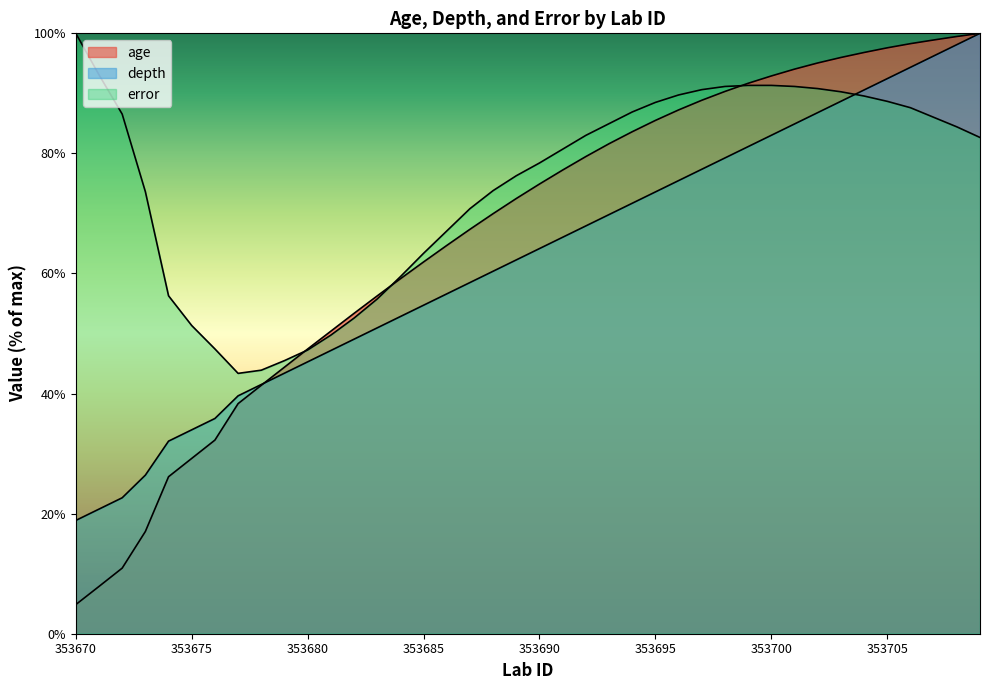

Reading left to right, extract all data points from this chart.

age: 4.9	7.9	10.9	17.0	26.2	29.2	32.3	38.3	41.4	44.4	47.4	50.4	53.4	56.3	59.1	61.9	64.7	67.4	70.0	72.5	74.9	77.2	79.5	81.6	83.6	85.5	87.2	88.9	90.3	91.7	92.9	94.0	95.1	96.0	96.8	97.6	98.3	98.9	99.5	100.0
depth: 18.9	20.8	22.6	26.4	32.1	34.0	35.8	39.6	41.5	43.4	45.3	47.2	49.1	50.9	52.8	54.7	56.6	58.5	60.4	62.3	64.2	66.0	67.9	69.8	71.7	73.6	75.5	77.4	79.2	81.1	83.0	84.9	86.8	88.7	90.6	92.5	94.3	96.2	98.1	100.0
error: 100.0	93.1	86.5	73.6	56.3	51.3	47.4	43.4	43.9	45.5	47.3	49.7	52.6	55.8	59.5	63.4	67.1	70.8	73.8	76.3	78.4	80.7	83.0	85.0	86.9	88.5	89.7	90.6	91.2	91.3	91.3	91.2	90.8	90.3	89.6	88.7	87.6	86.0	84.4	82.7